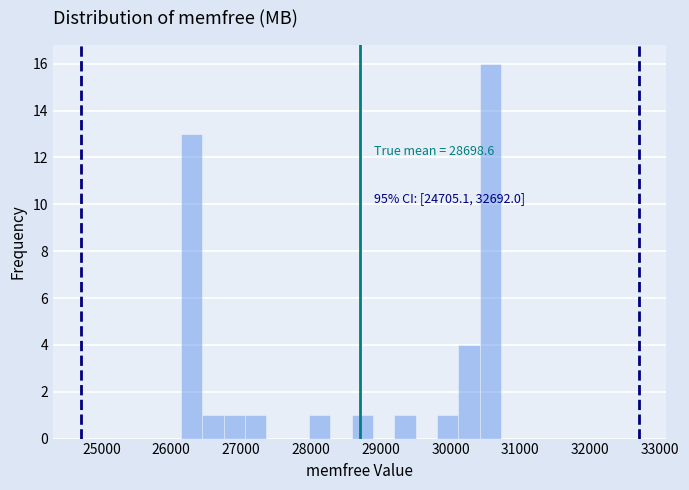

Read against the x-axis, roughly where is the centre of the tallest bar?

30600